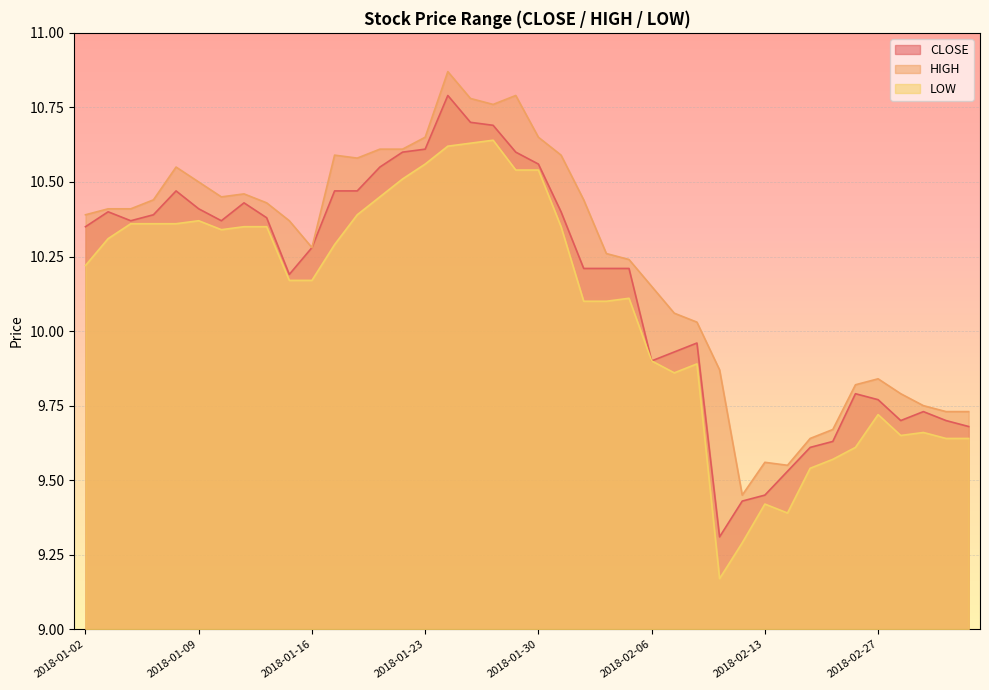

Which series has the largest total across all categories?

HIGH